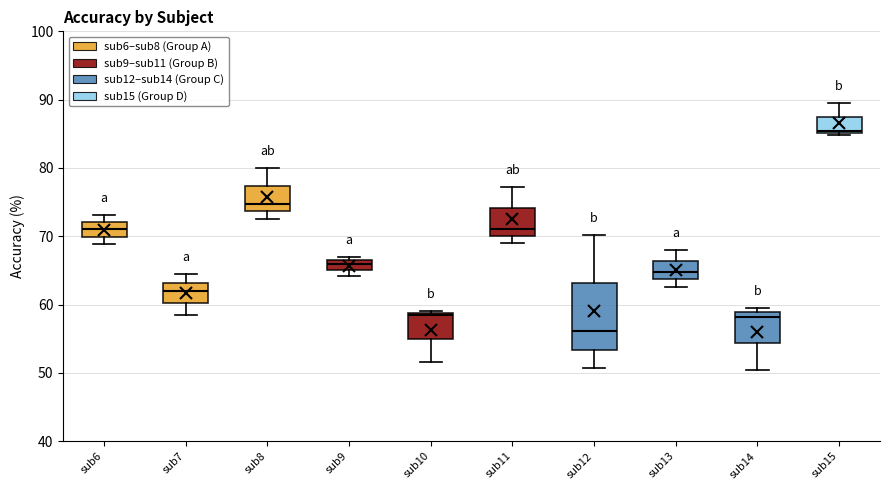

Which box's median line is the lowest?

sub12